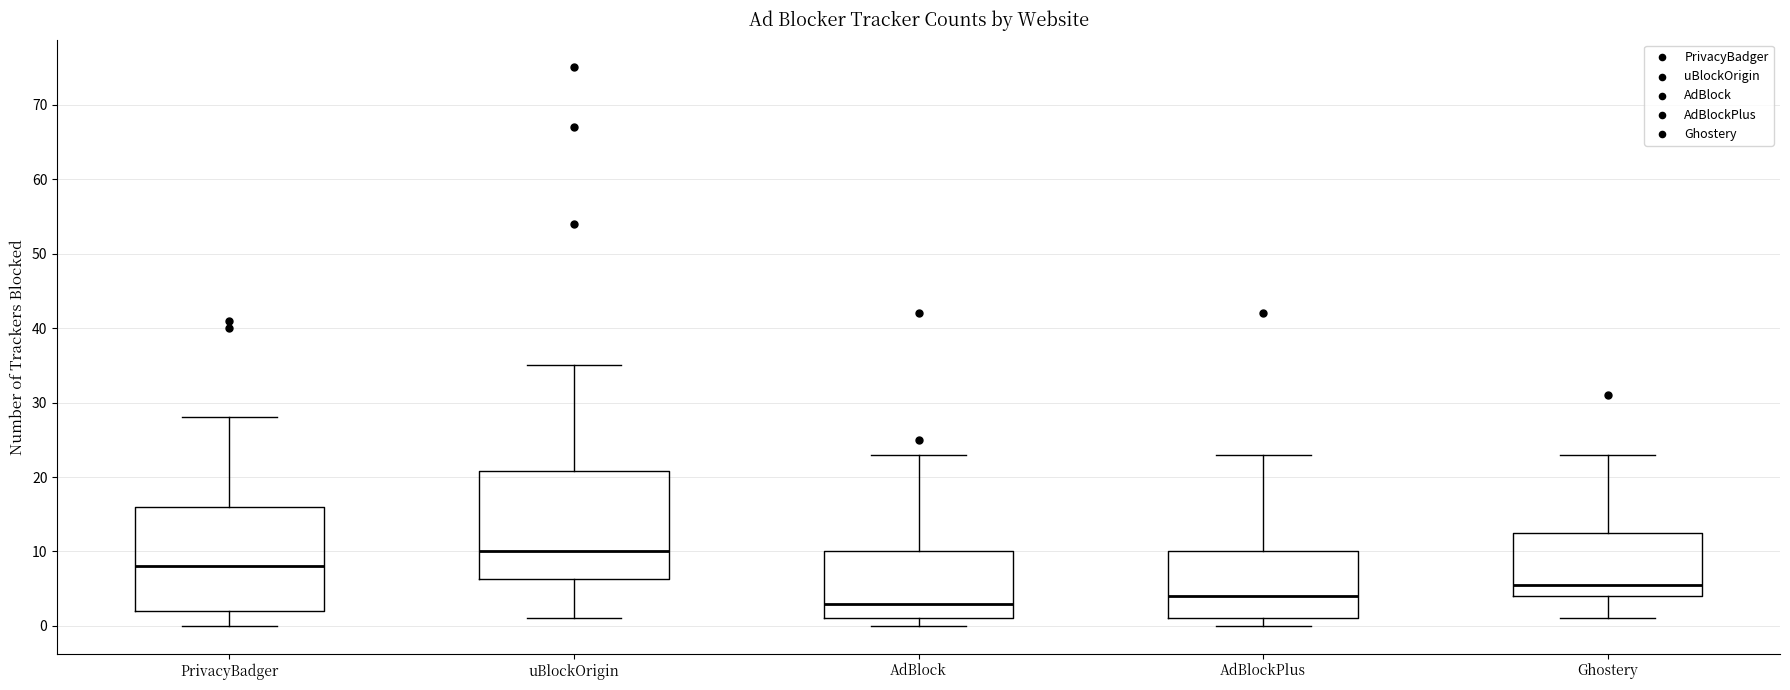

Where does the upper whisker of the box for AdBlockPlus end on the y-axis? The values are not printed on the chart, so give them approximately, as read against the axis.

23